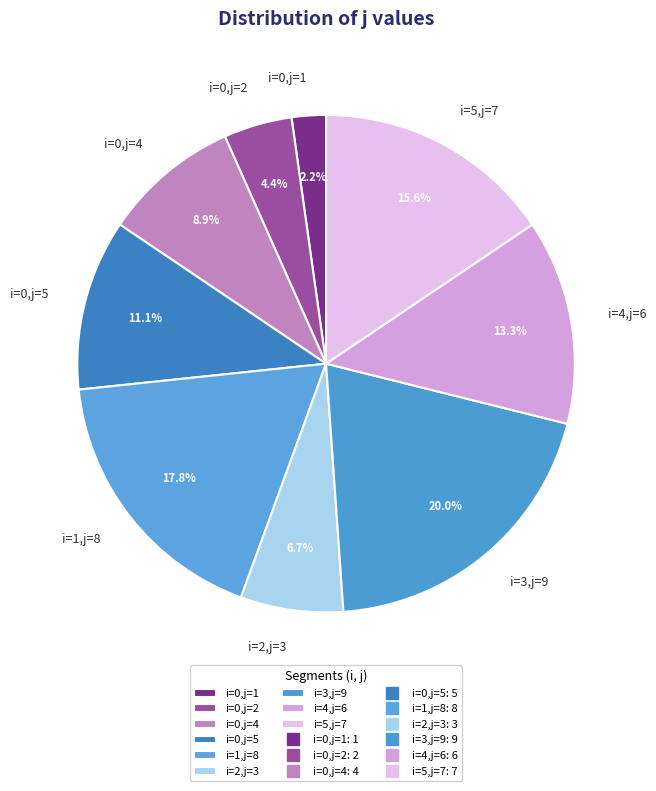

What percentage is NOT represented by i=4,j=6?

86.7%